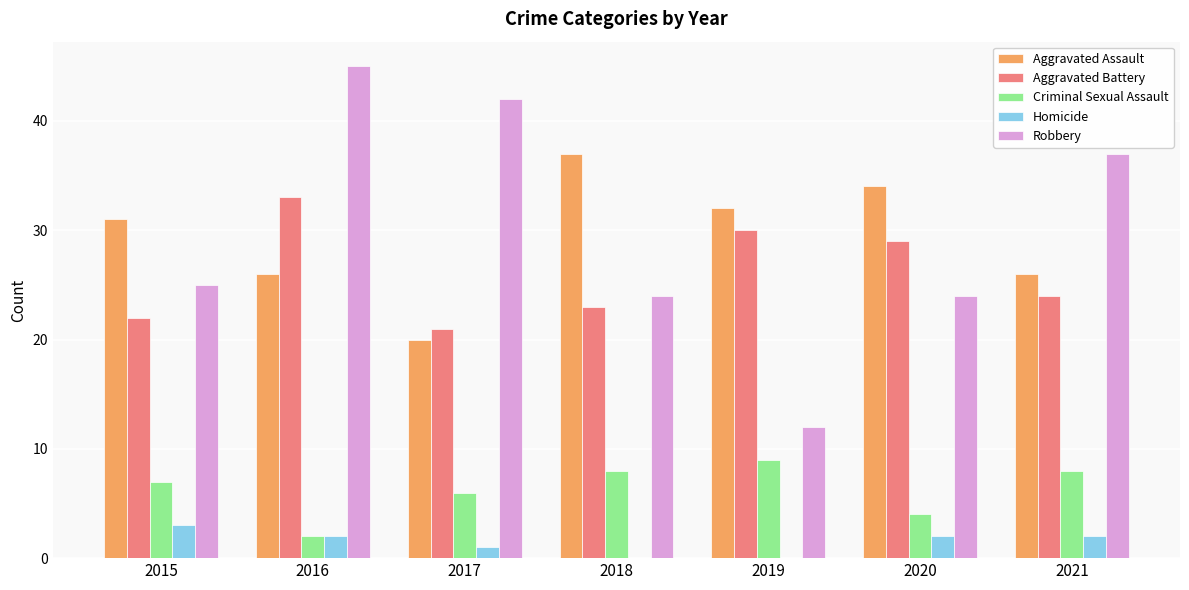

What is the spread (max minus min) of values at 2017?

41